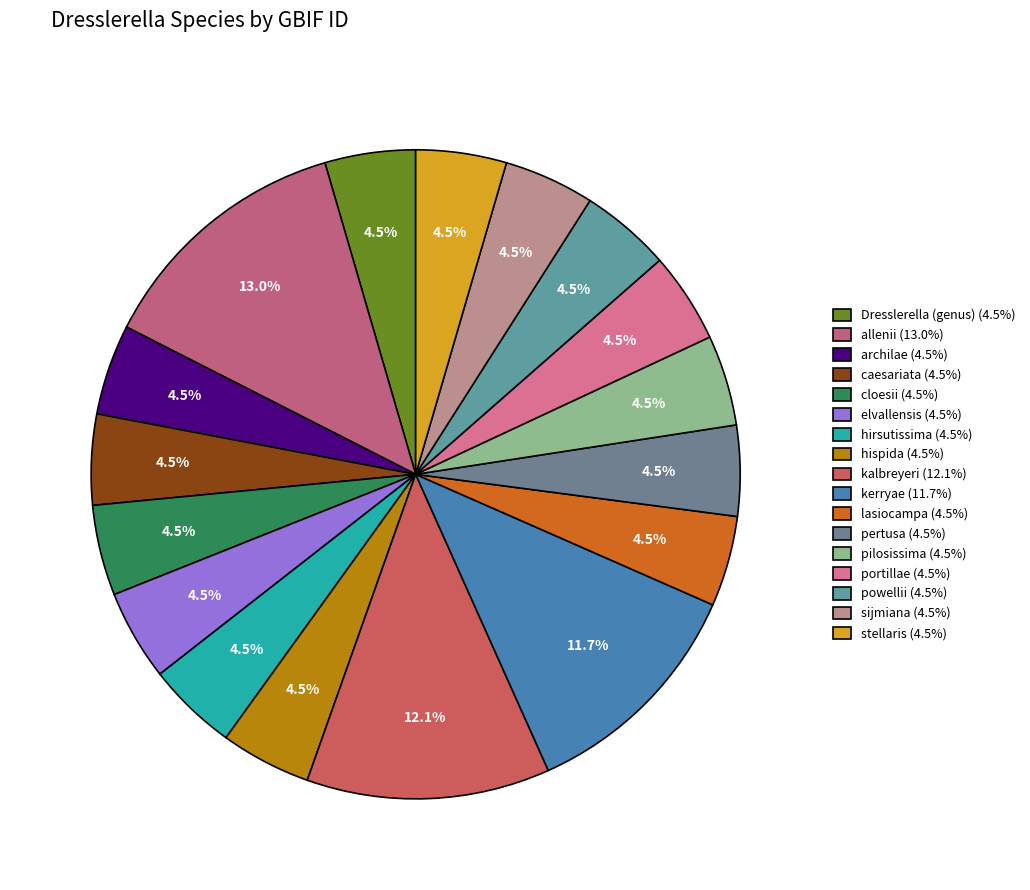

Does stellaris account for over 50% of the chart?

No